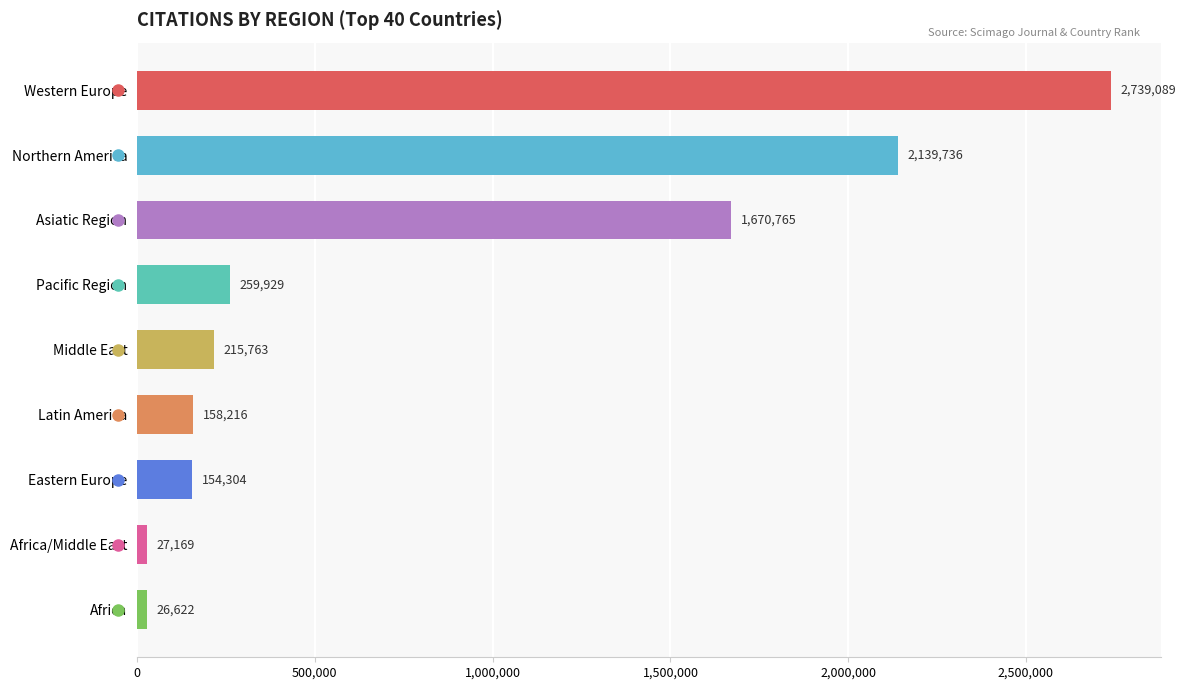

Which has a higher value, Pacific Region or Western Europe?

Western Europe